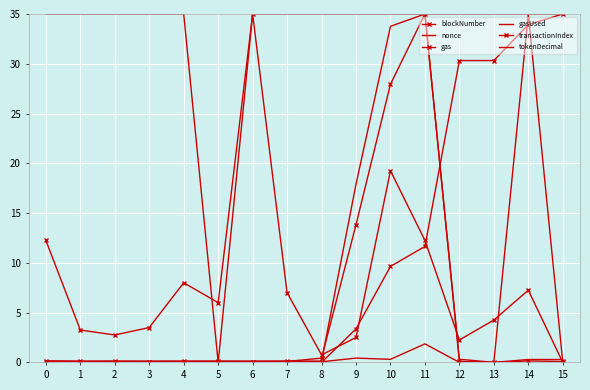

True or false: nonce has more than 0 points higher than both neighbors.

True